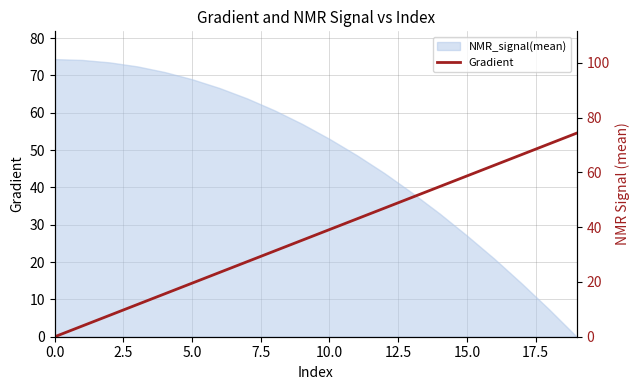

What is the average value?

37.2